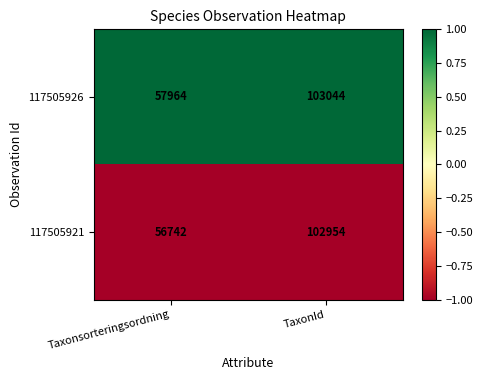

At which category is the sum across all series the highest?

TaxonId